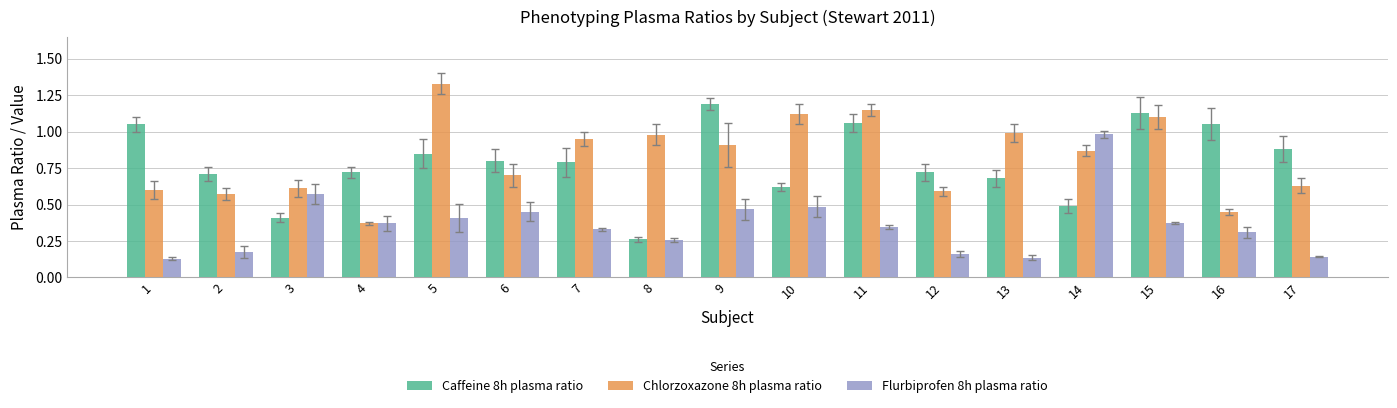

Rank the series by their maximum value, from lowest to highest.

Flurbiprofen 8h plasma ratio, Caffeine 8h plasma ratio, Chlorzoxazone 8h plasma ratio